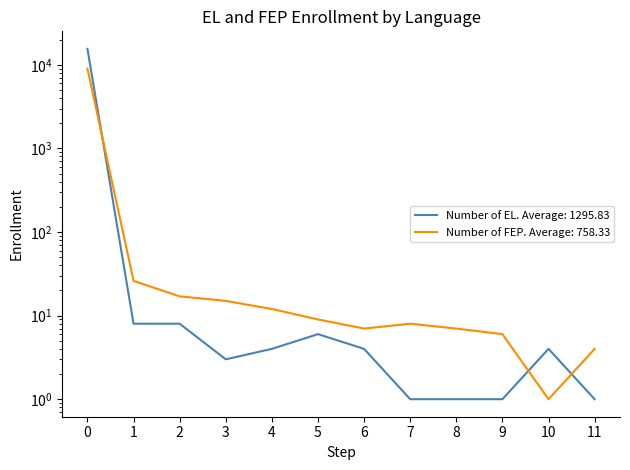

Is it true that Number of EL equals 0 at 7?

False